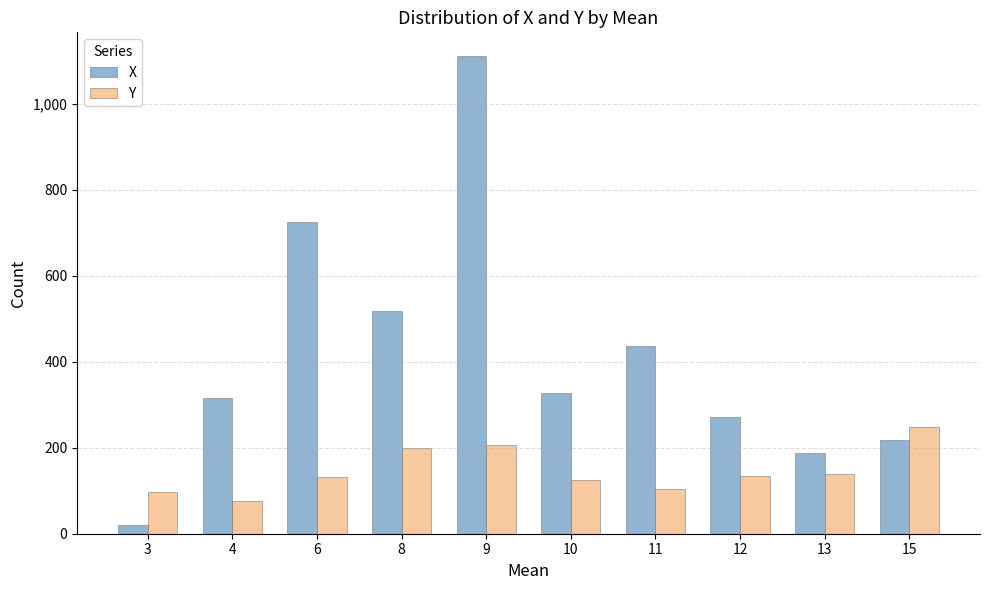

What is the difference between the maximum and minimum values in the X series?

1090.5